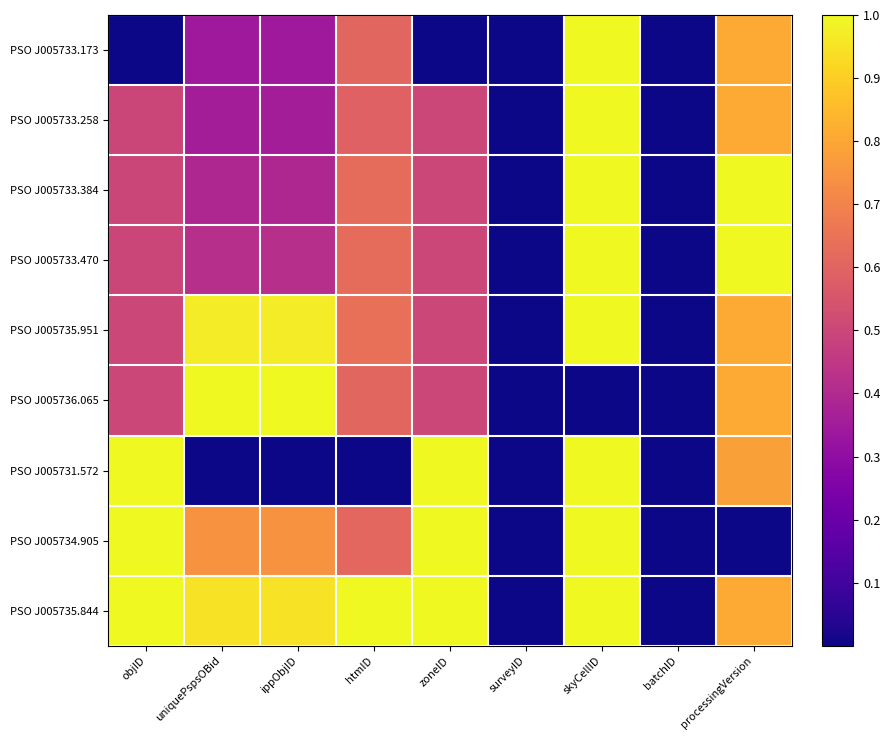

What is the greatest value displayed?

1.0